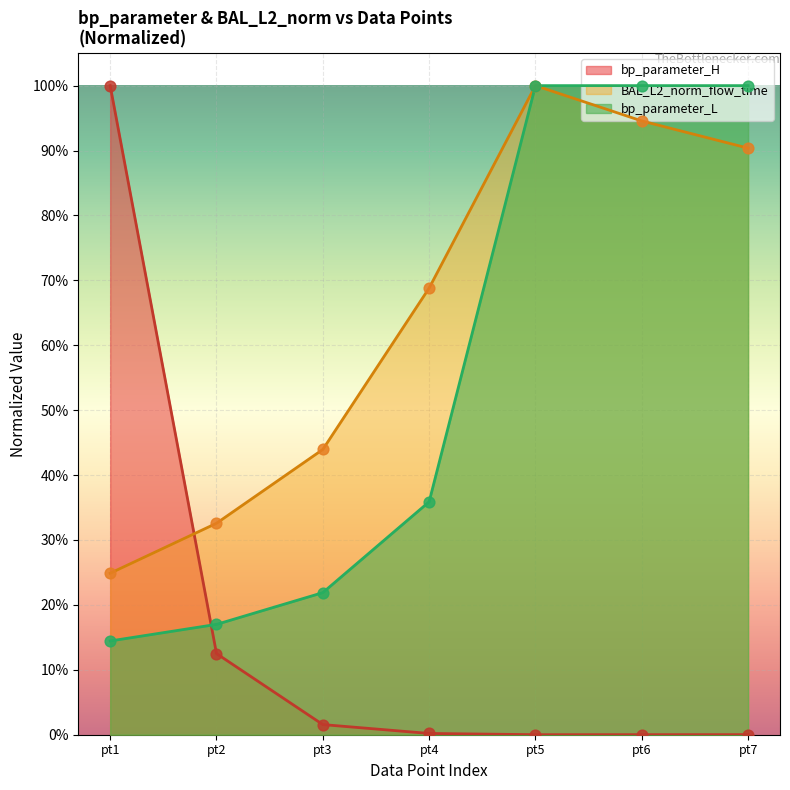

At which category is the sum across all series the highest?

pt5